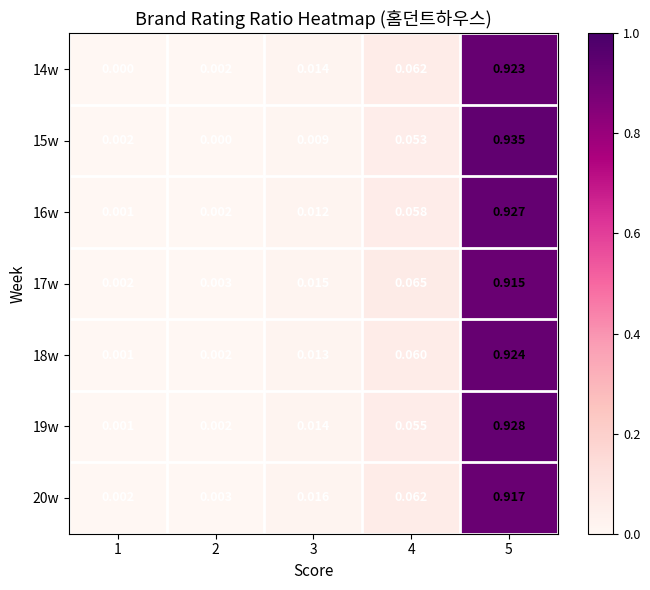

Reading left to right, transcribe all the data shown in this chart.

14w: 1=0.0	2=0.0	3=0.0	4=0.1	5=0.9
15w: 1=0.0	2=0.0	3=0.0	4=0.1	5=0.9
16w: 1=0.0	2=0.0	3=0.0	4=0.1	5=0.9
17w: 1=0.0	2=0.0	3=0.0	4=0.1	5=0.9
18w: 1=0.0	2=0.0	3=0.0	4=0.1	5=0.9
19w: 1=0.0	2=0.0	3=0.0	4=0.1	5=0.9
20w: 1=0.0	2=0.0	3=0.0	4=0.1	5=0.9